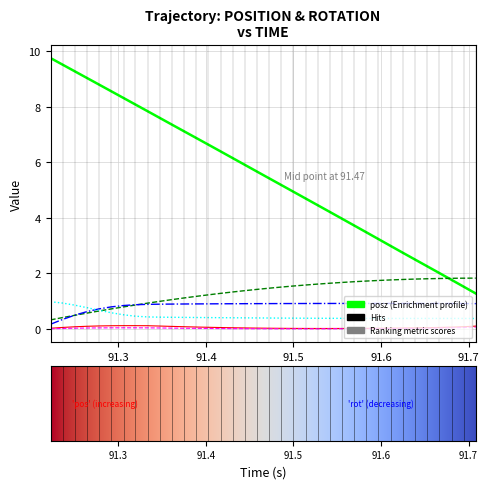

What is the maximum value shown in the chart?

9.7